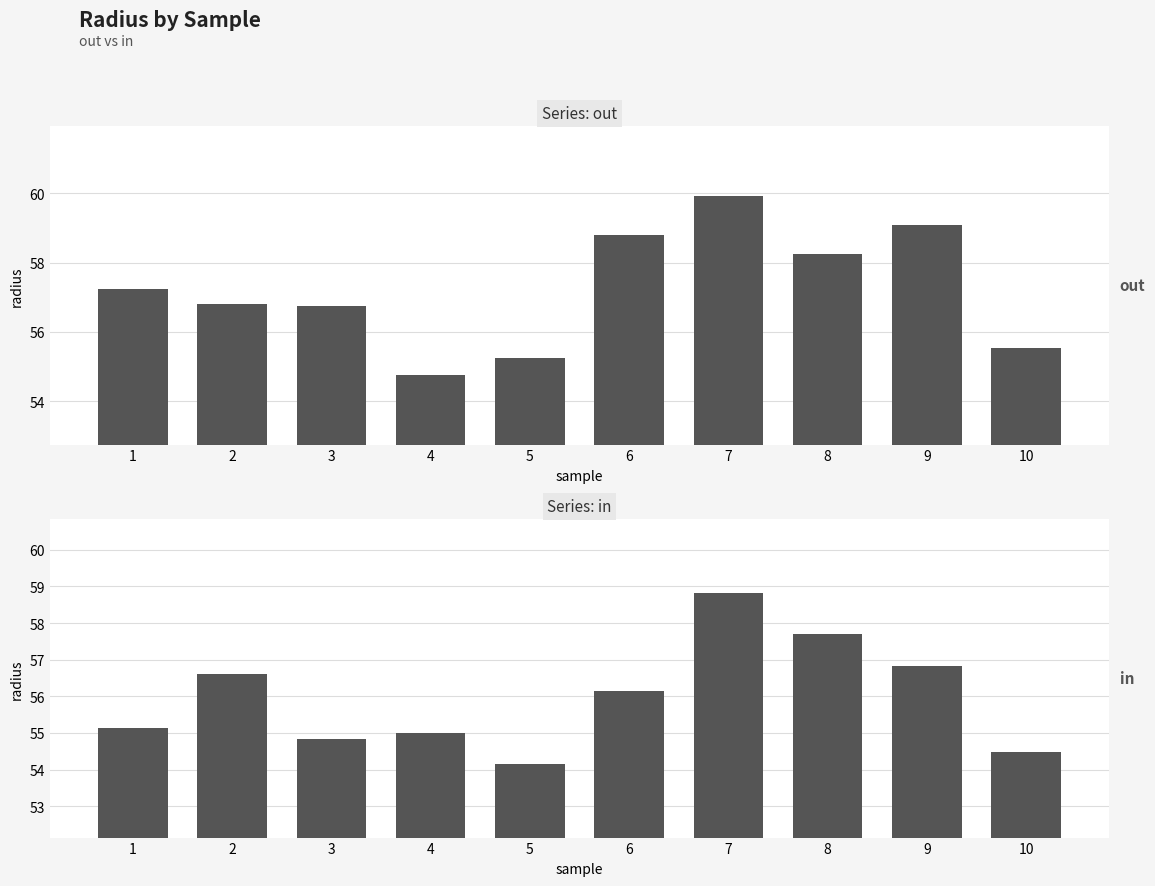

Where is in nearest to the value 56?

6